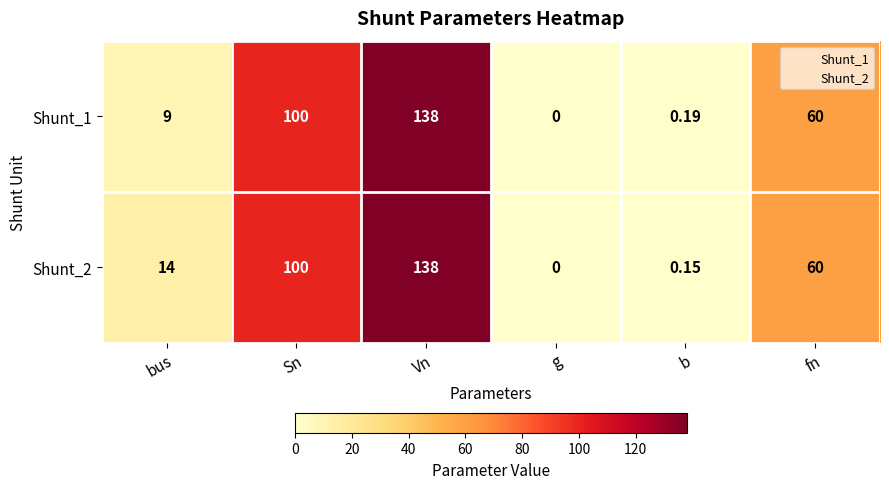

How many categories are shown in the chart?

6